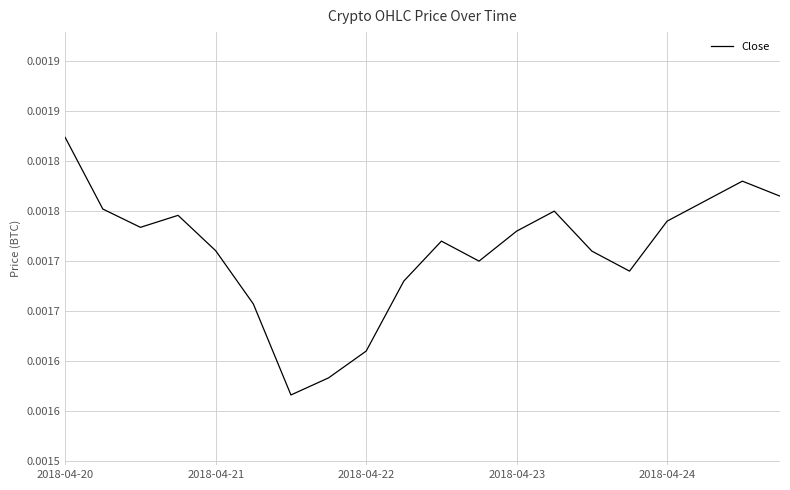

List the labels in order of value, smallest first.

6, 7, 8, 5, 9, 15, 11, 14, 2018-04-24, 10, 12, 2018-04-22, 16, 2018-04-23, 13, 2018-04-21, 17, 19, 18, 2018-04-20